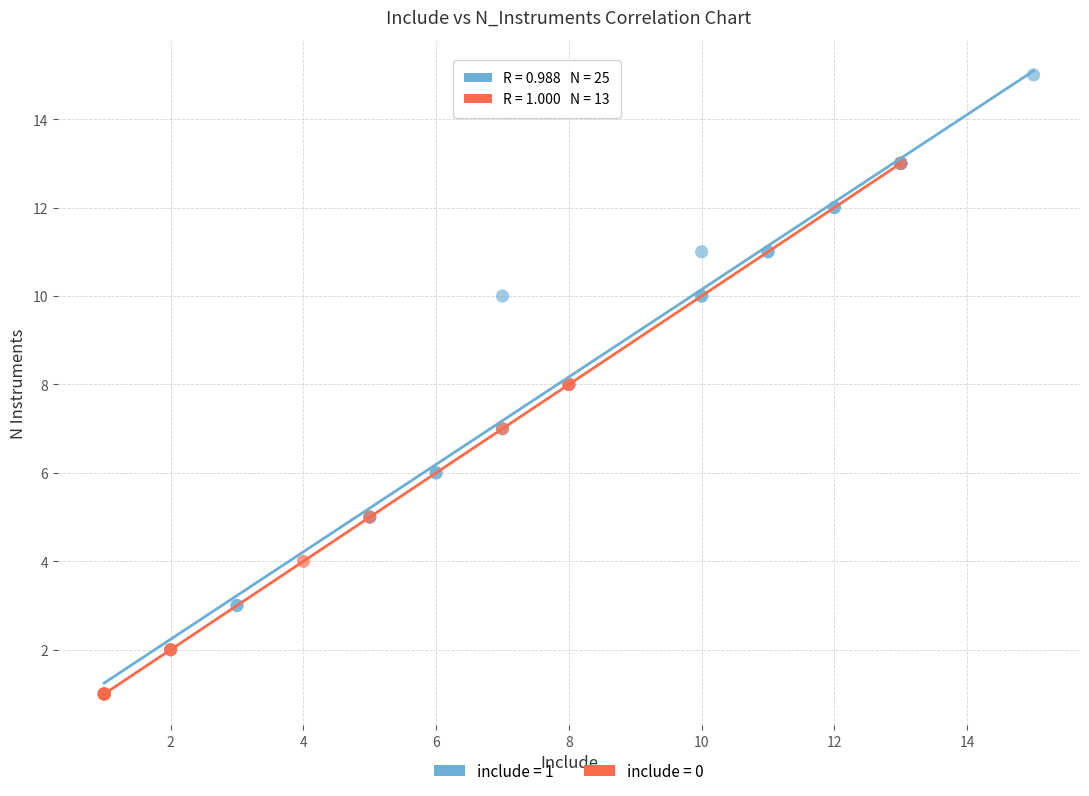

Which series reaches the maximum Y coordinate?

include = 1